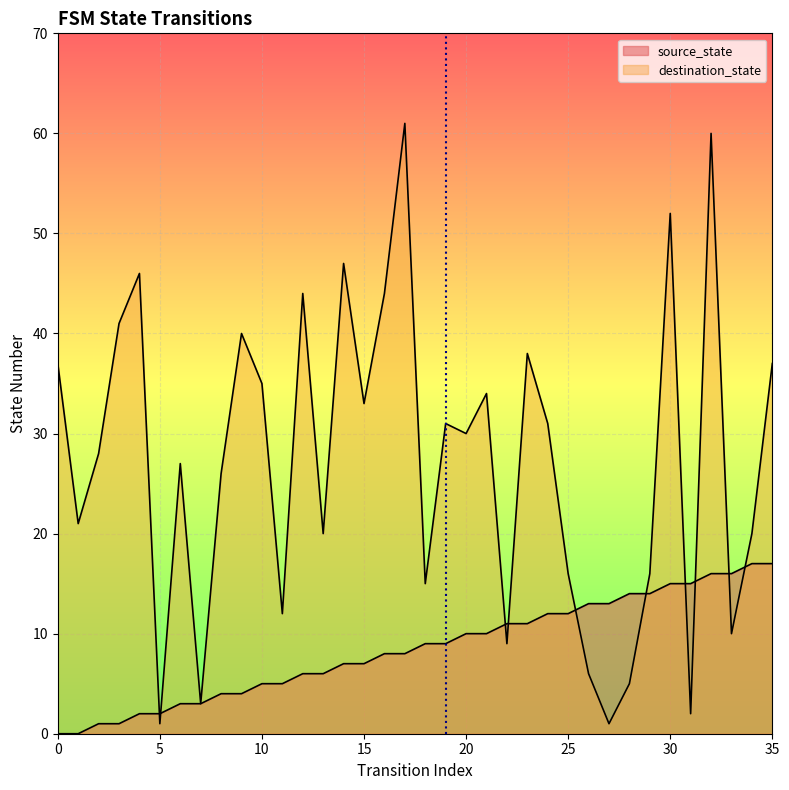

What are all the series names shown in the legend?

source_state, destination_state